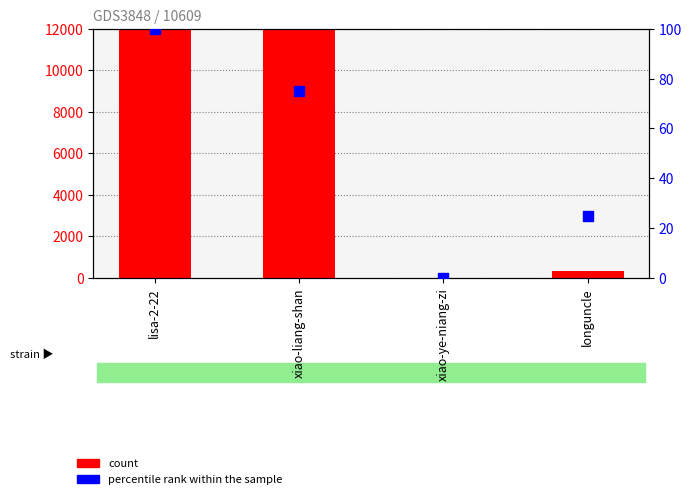

Which series has the largest Y range (max minus min)?

count